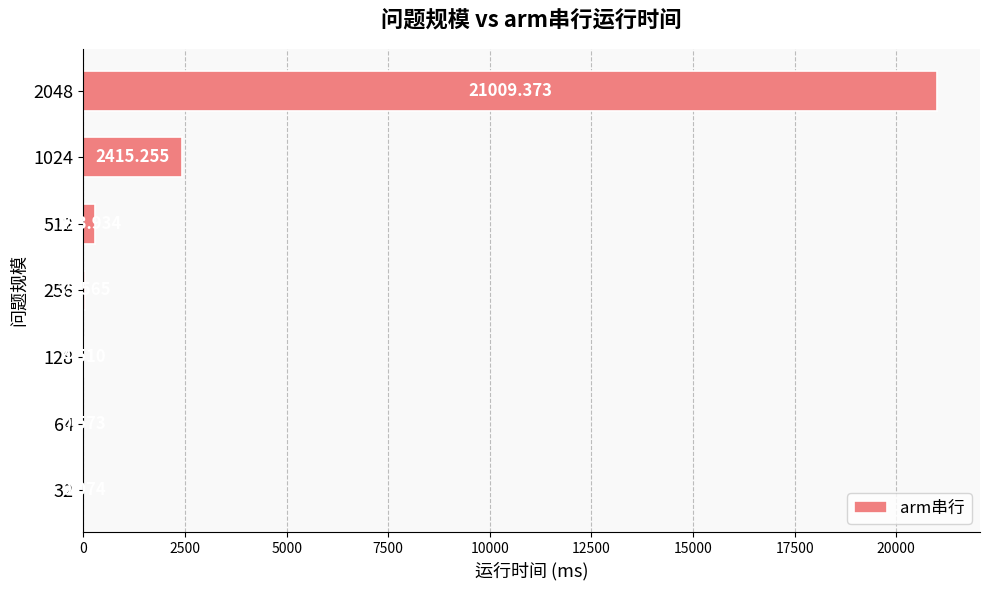

Count the number of values greater than 35.

4